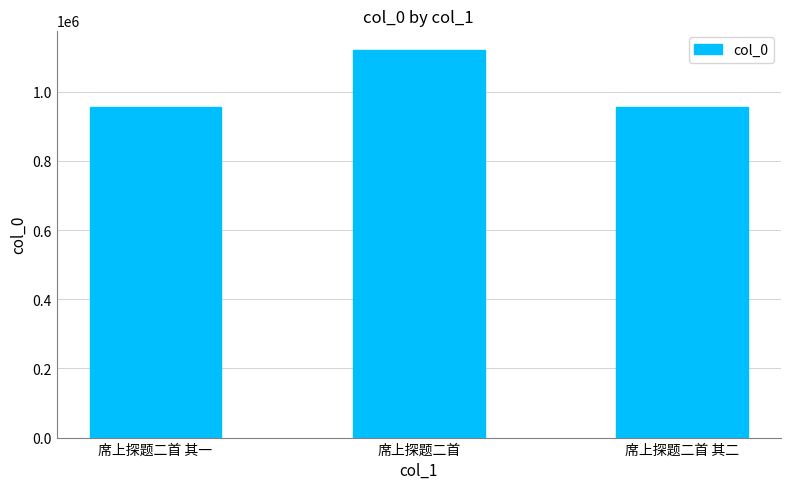

What is the sum of the values at 席上探题二首 and 席上探题二首 其一?

2079654